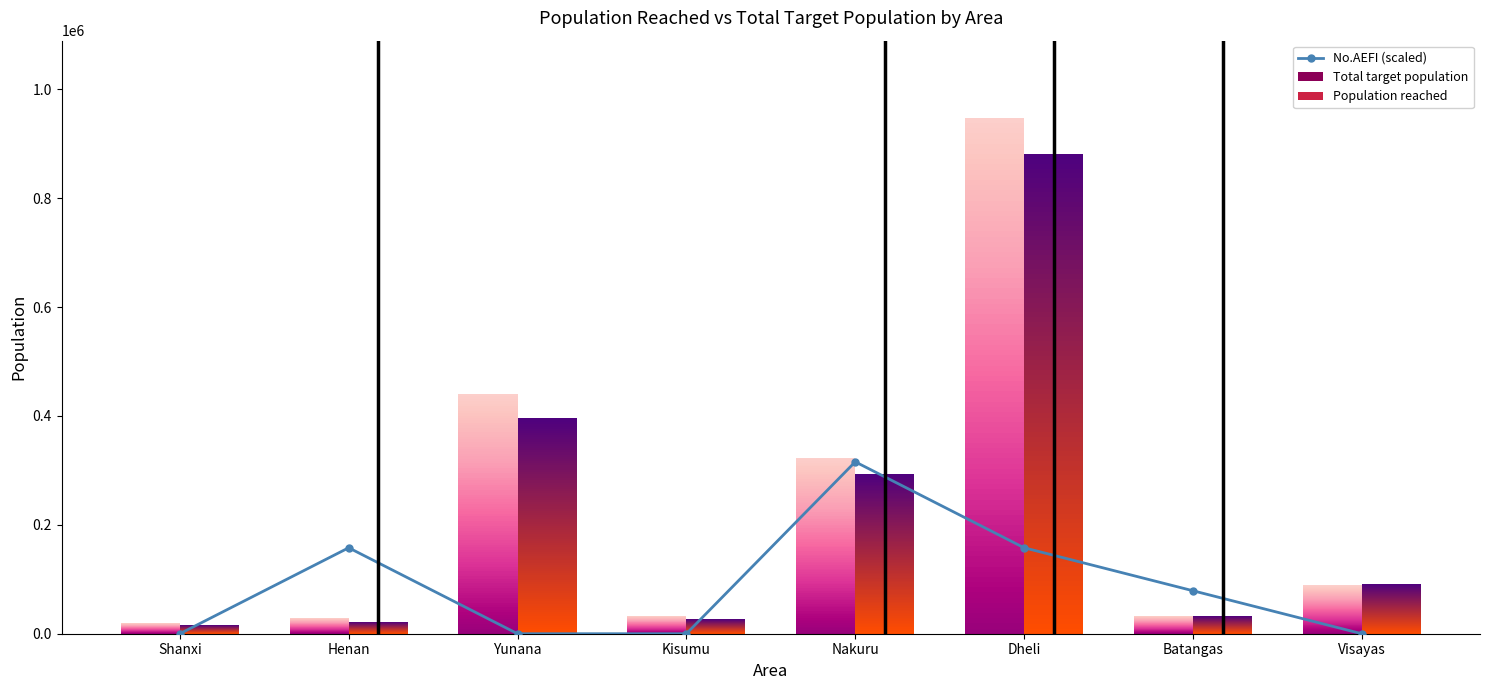

What position from the left is Dheli?

6